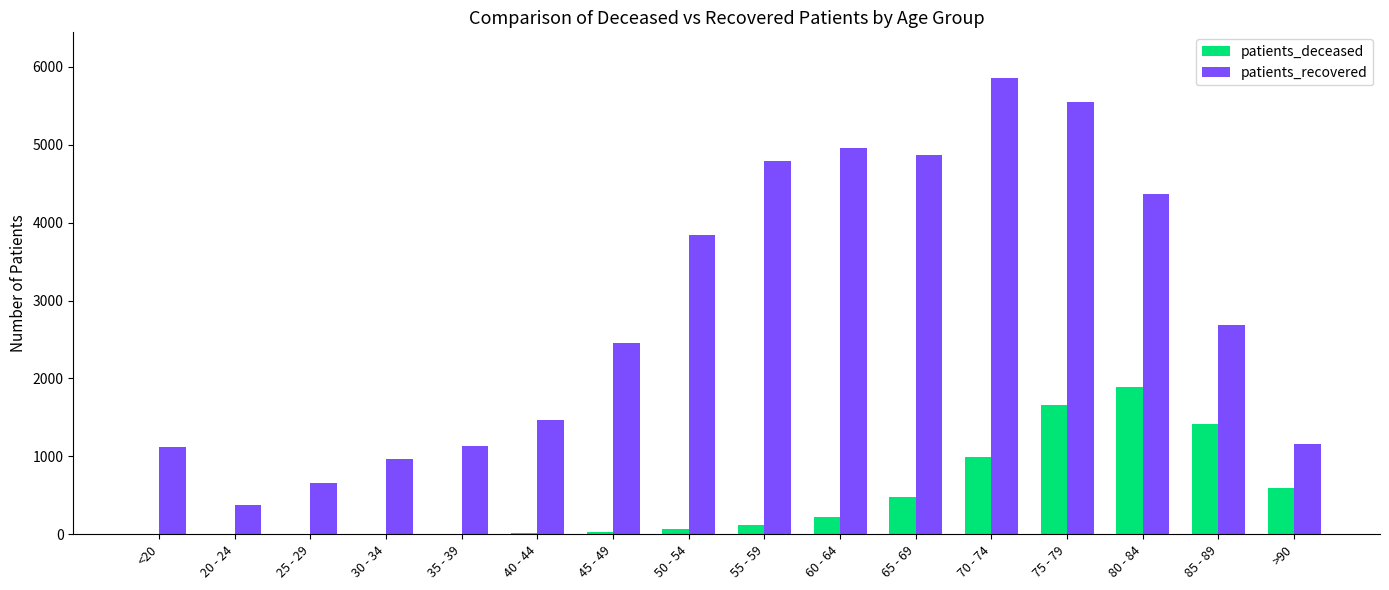

Which series has the widest spread of values?

patients_recovered